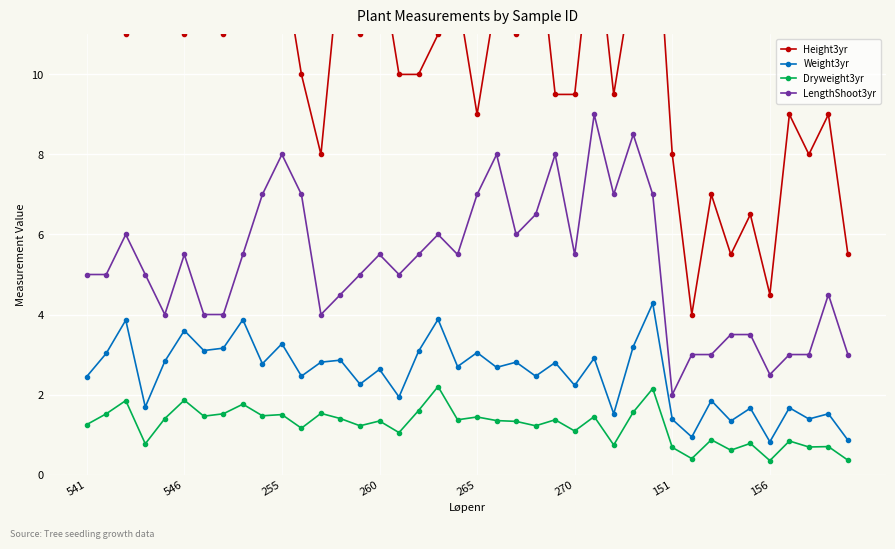

How many categories are shown in the chart?

40